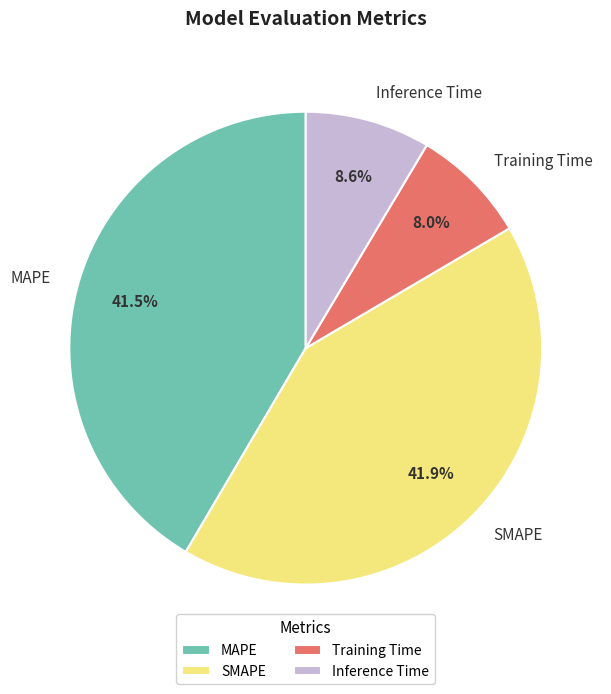

Which has a higher value, Training Time or SMAPE?

SMAPE